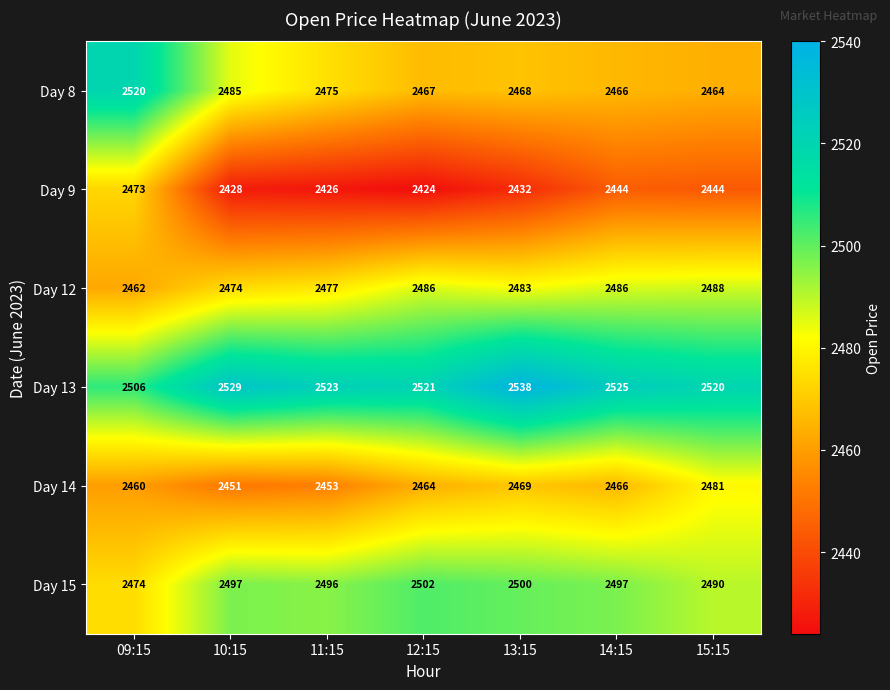

What is the total value across all series at 10:15?

14864